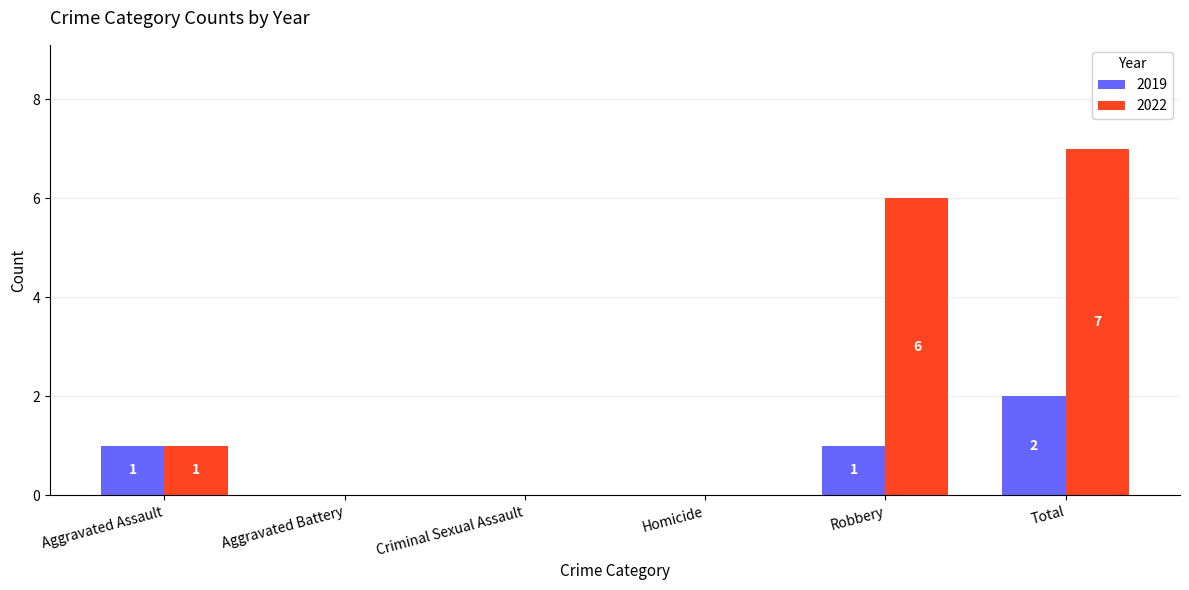

Which label corresponds to the largest value in the chart?

Total